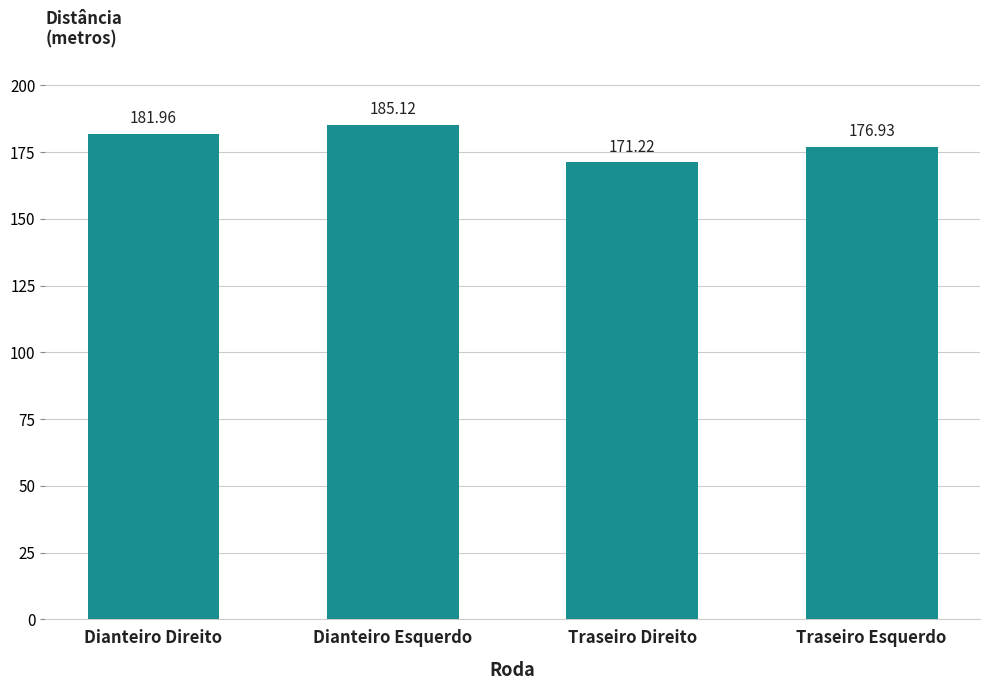

What position from the right is Traseiro Esquerdo?

1